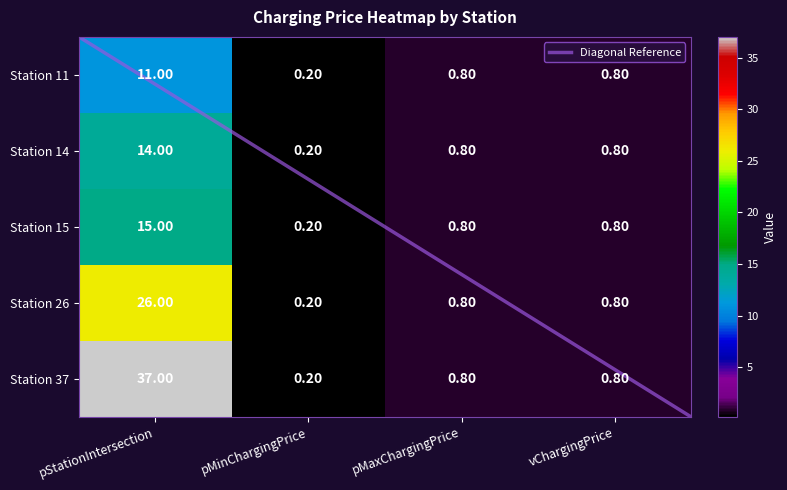

List the series in order of their peak value, highest first.

Station 37, Station 26, Station 15, Station 14, Station 11